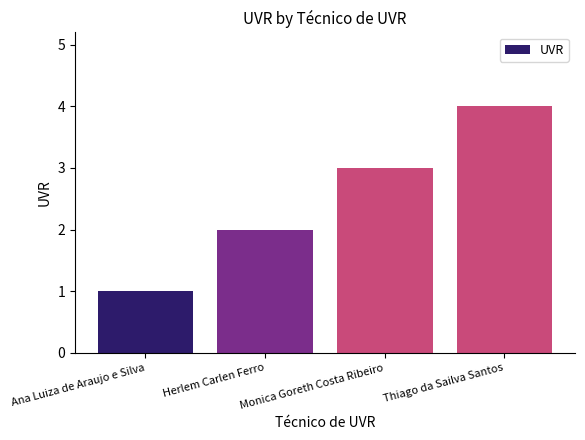

Reading left to right, list all the values displayed in this chart.

Ana Luiza de Araujo e Silva=1	Herlem Carlen Ferro=2	Monica Goreth Costa Ribeiro=3	Thiago da Sailva Santos=4